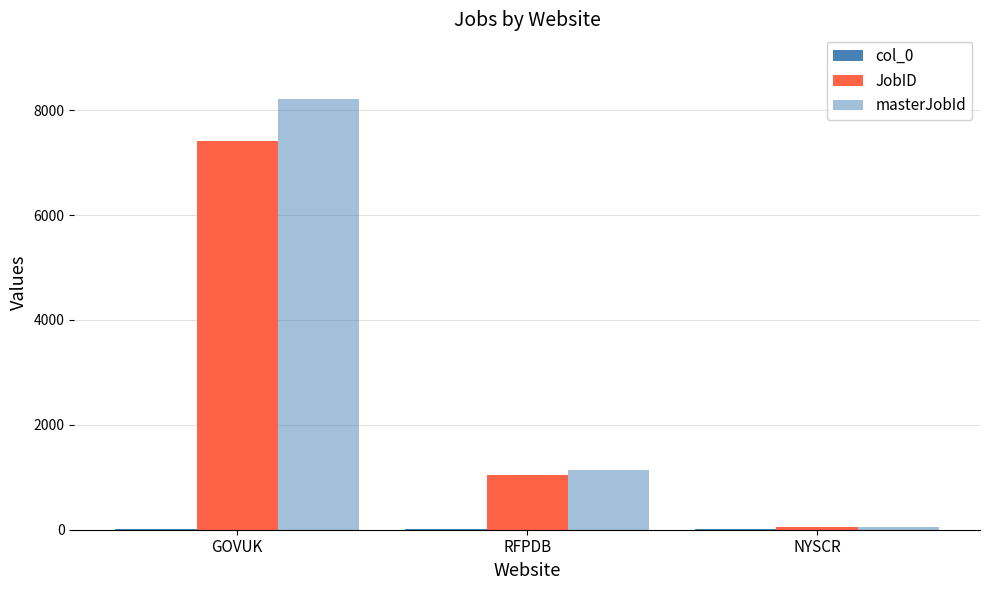

How many categories are shown in the chart?

3